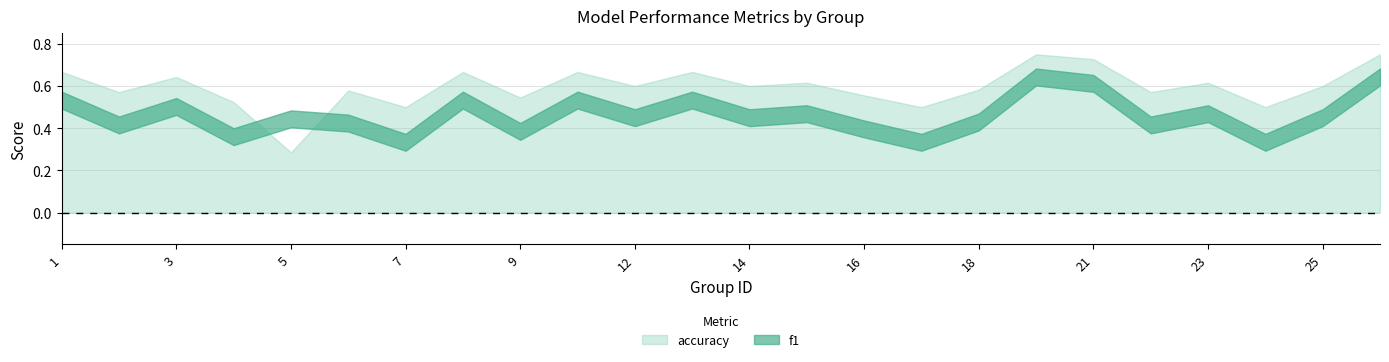

Which label corresponds to the largest value in the chart?

19